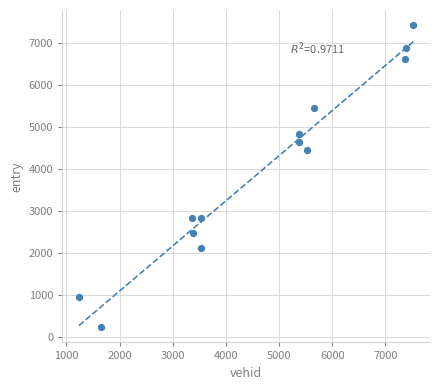

What Y value in the scatter plot is closest to 3829?

4459.7